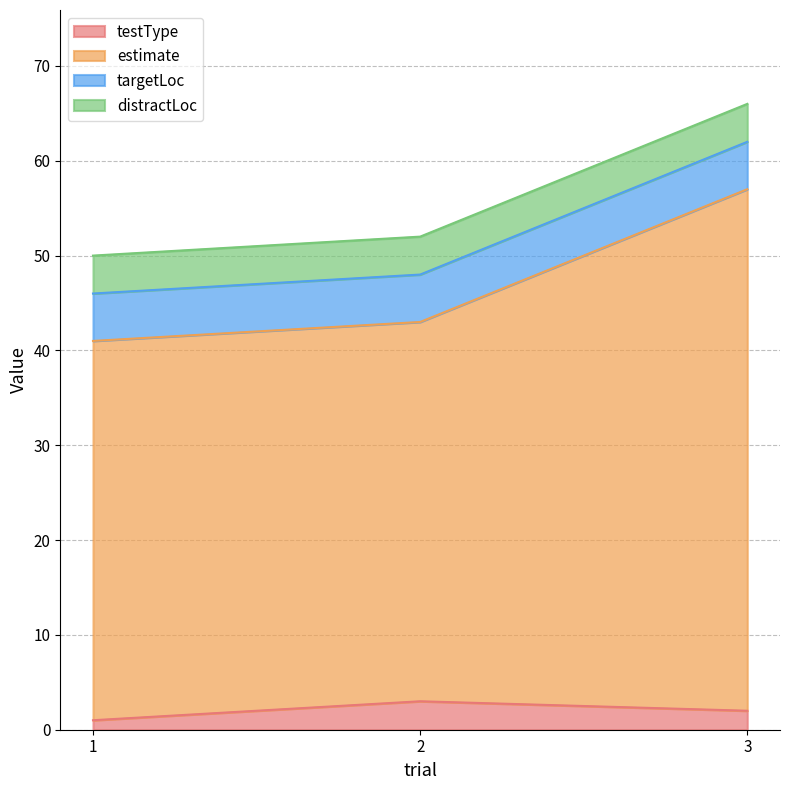

How many lines are shown in the chart?

4